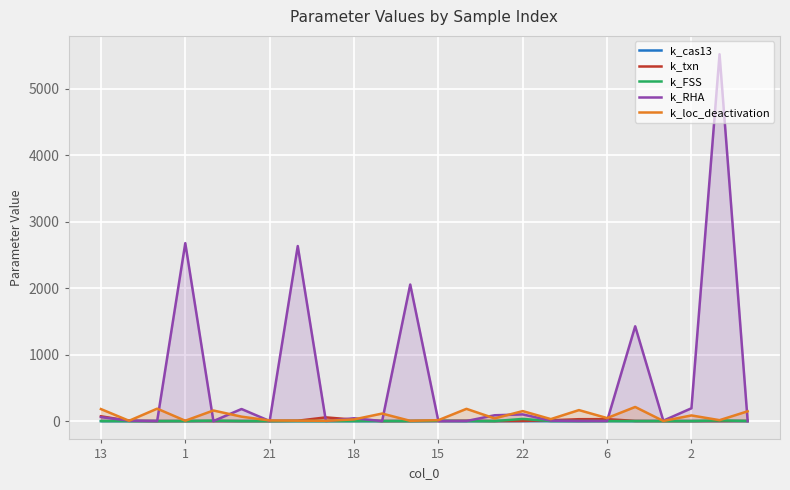

Is it true that k_RHA equals 1426.3 at 19?

True